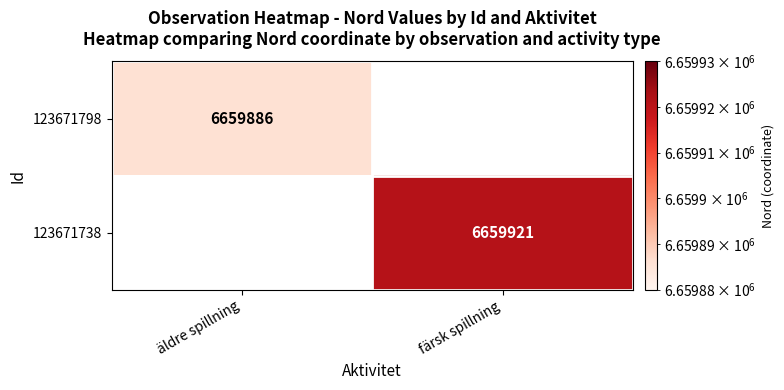

The 123671798 series shows 6659886 at äldre spillning. True or false?

True